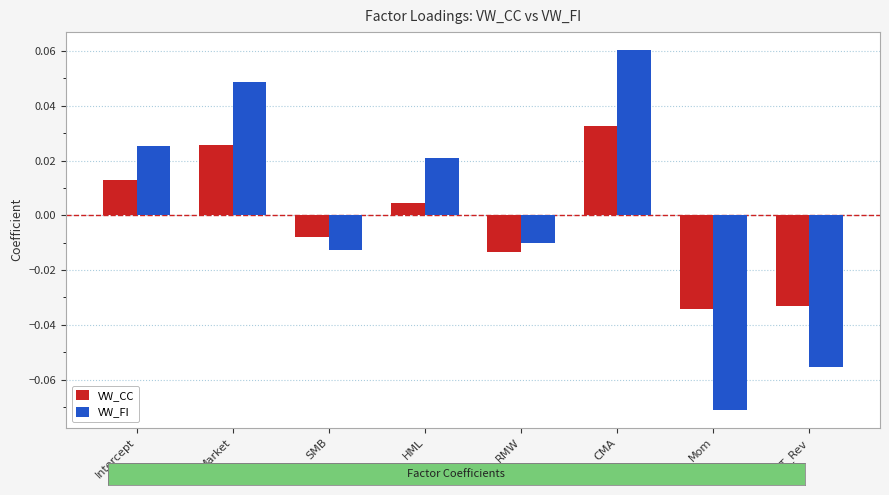

Where is VW_CC nearest to the value 0?

HML